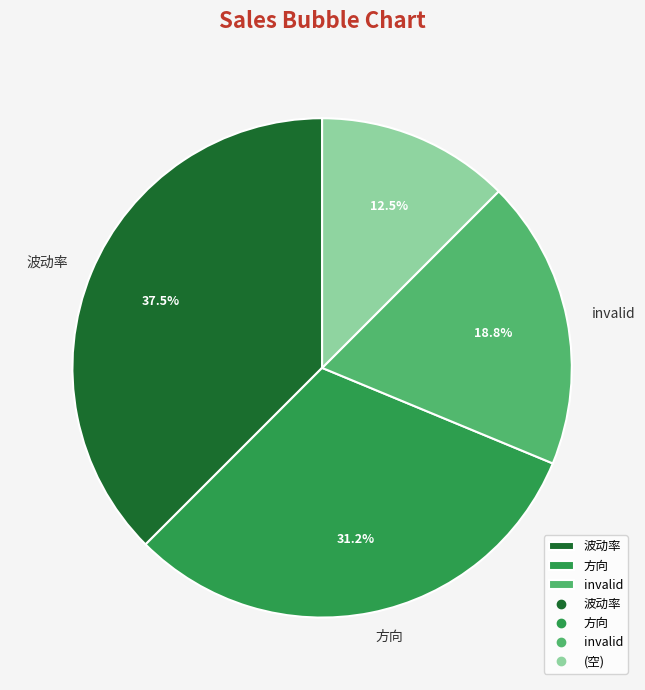

Is there a majority slice in this chart?

No